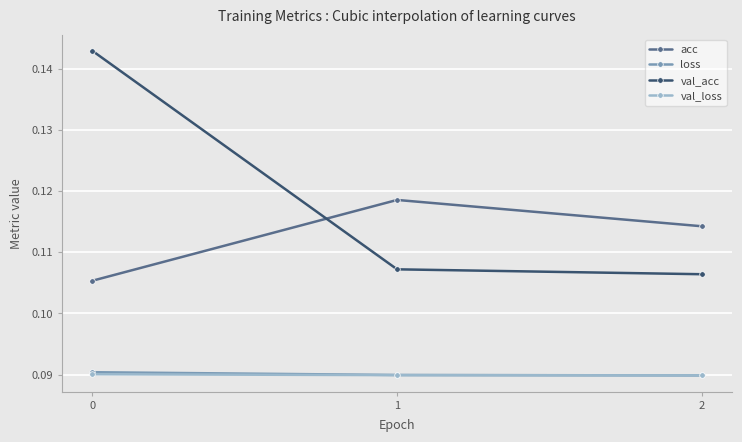

What is the sum of all loss values?

0.3